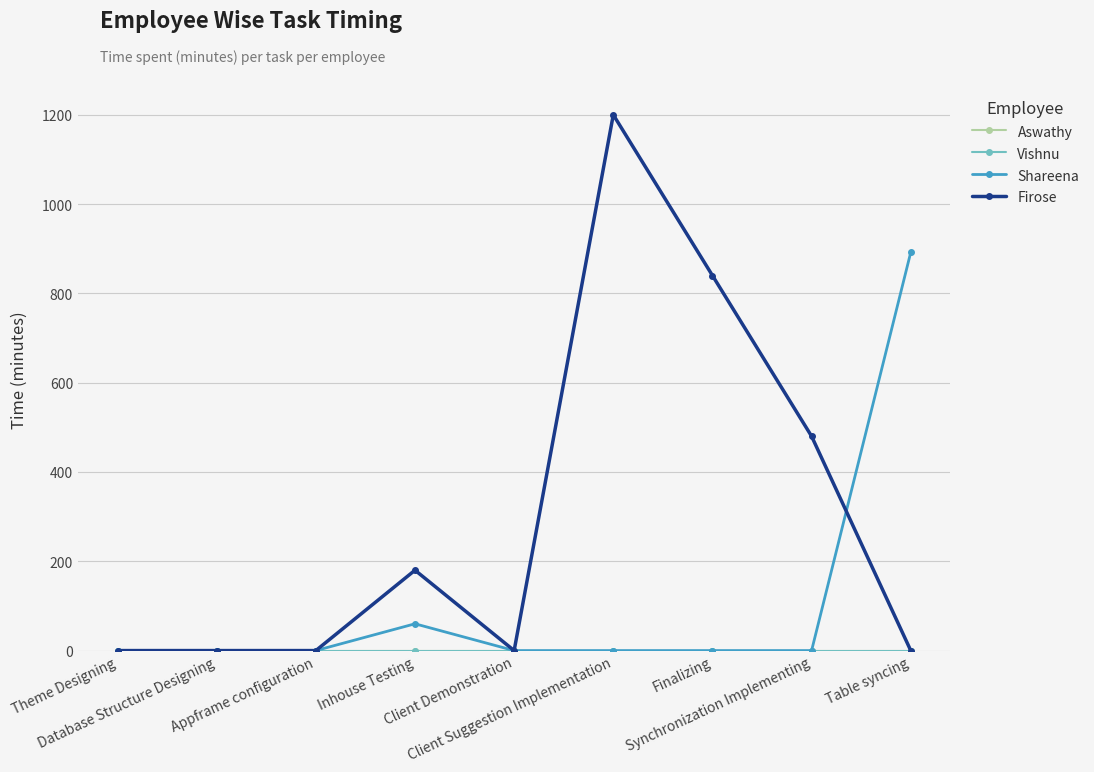

Rank the categories by Firose value from highest to lowest.

Client Suggestion Implementation, Finalizing, Synchronization Implementing, Inhouse Testing, Theme Designing, Database Structure Designing, Appframe configuration, Client Demonstration, Table syncing